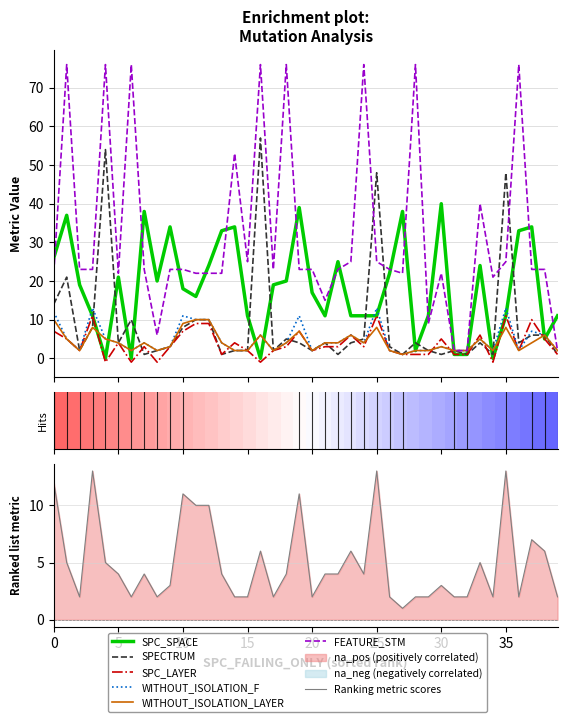

How many interior local valleys does the SPC_LAYER series have?

11